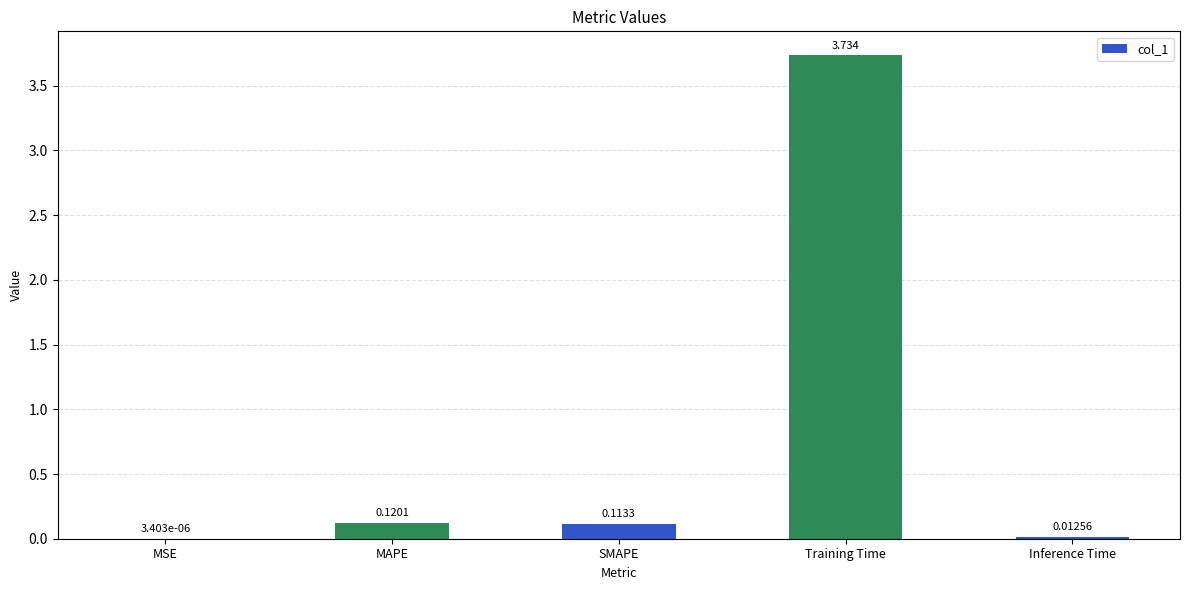

Which has a higher value, Training Time or MAPE?

Training Time